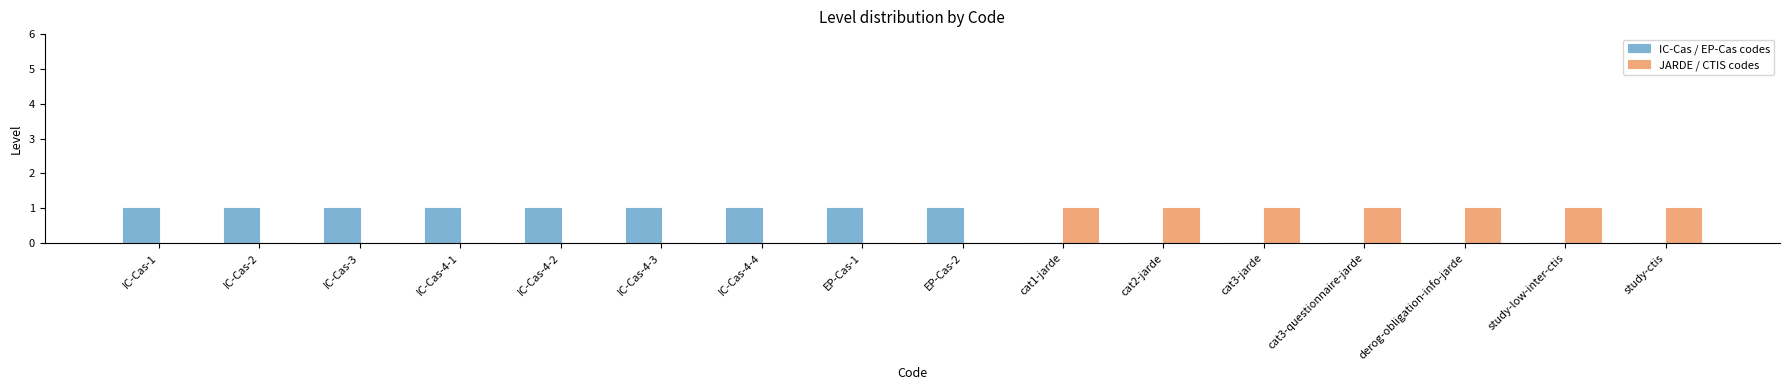

What is the spread (max minus min) of values at IC-Cas-4-4?

1